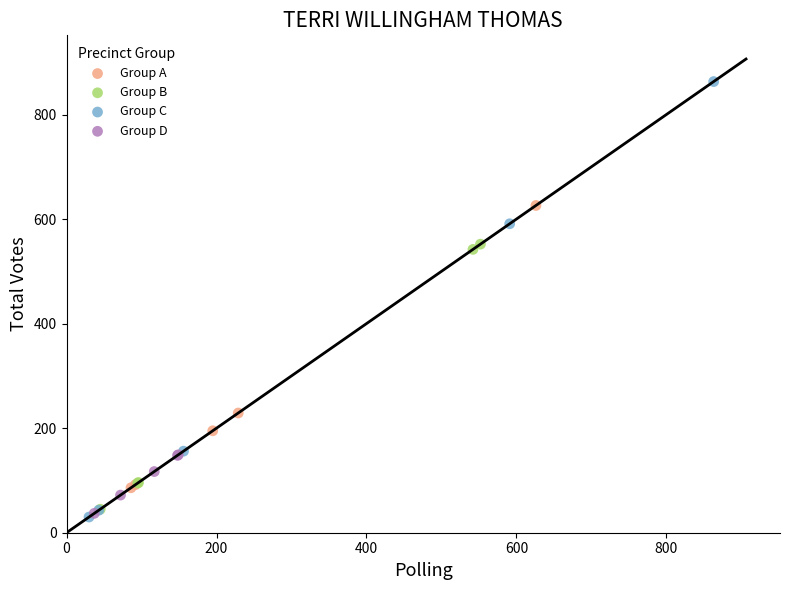

Which series has the widest spread of Y values?

Group C